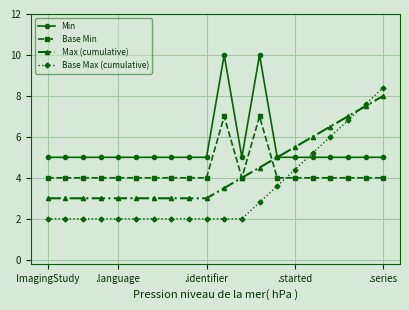

What is the greatest value displayed?

10.0